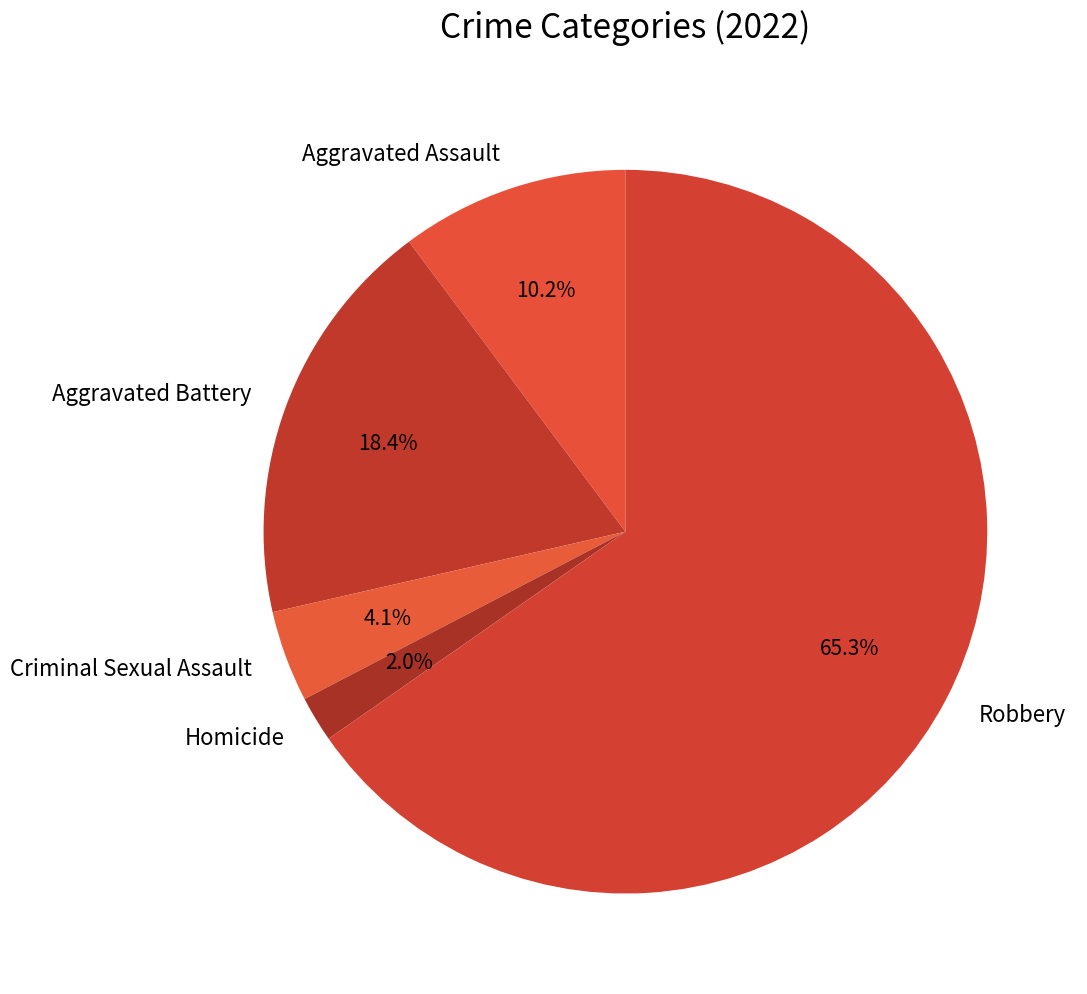

Approximately how many times larger is the value at Aggravated Assault compared to Aggravated Battery?

0.6